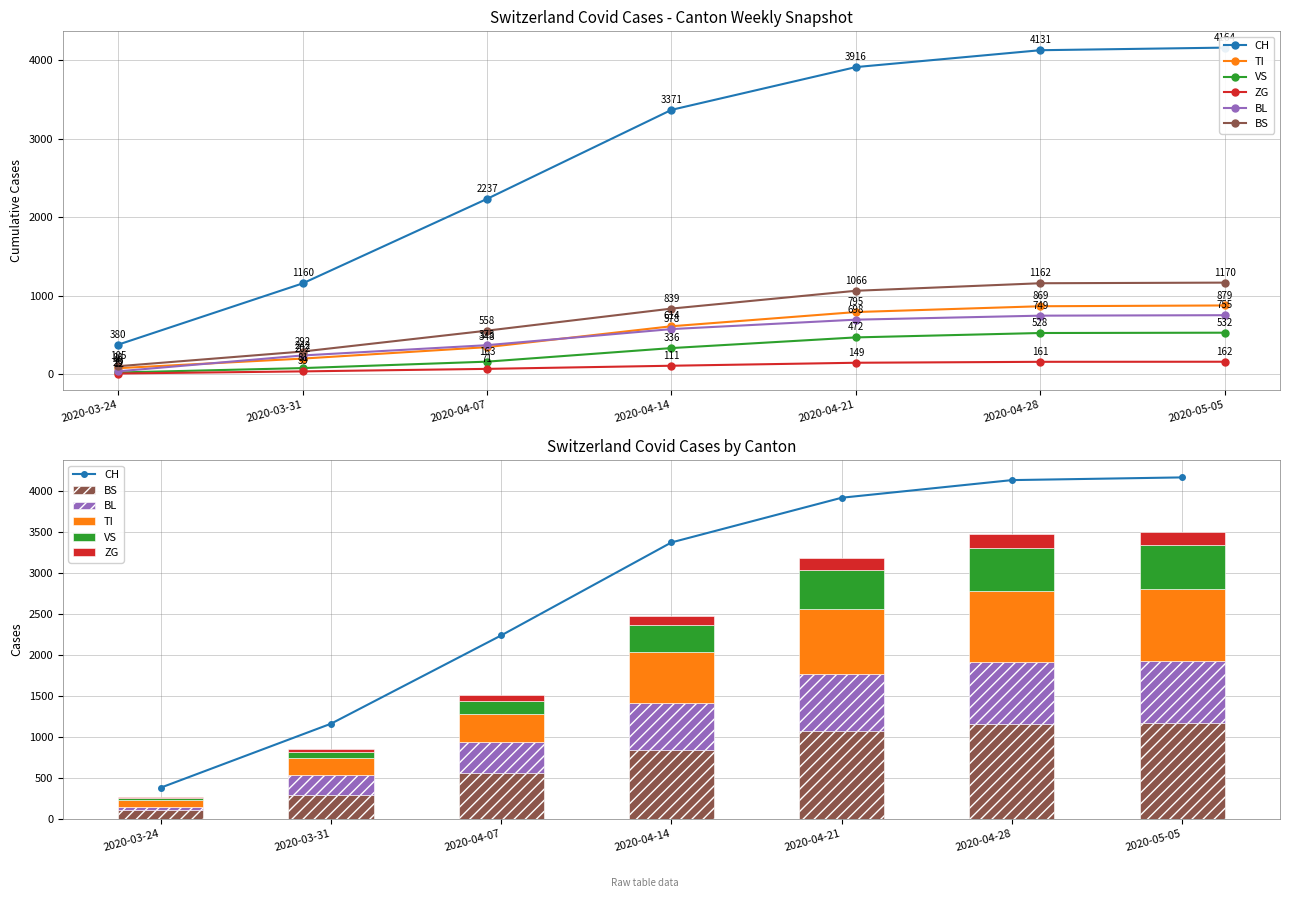

Reading right to left, what are all the values shown in this chart?

CH: 2020-05-05=4164	2020-04-28=4131	2020-04-21=3916	2020-04-14=3371	2020-04-07=2237	2020-03-31=1160	2020-03-24=380
TI: 2020-05-05=879	2020-04-28=869	2020-04-21=795	2020-04-14=614	2020-04-07=348	2020-03-31=202	2020-03-24=80
VS: 2020-05-05=532	2020-04-28=528	2020-04-21=472	2020-04-14=336	2020-04-07=163	2020-03-31=81	2020-03-24=25
ZG: 2020-05-05=162	2020-04-28=161	2020-04-21=149	2020-04-14=111	2020-04-07=71	2020-03-31=39	2020-03-24=12
BL: 2020-05-05=755	2020-04-28=749	2020-04-21=698	2020-04-14=578	2020-04-07=373	2020-03-31=242	2020-03-24=40
BS: 2020-05-05=1170	2020-04-28=1162	2020-04-21=1066	2020-04-14=839	2020-04-07=558	2020-03-31=292	2020-03-24=105